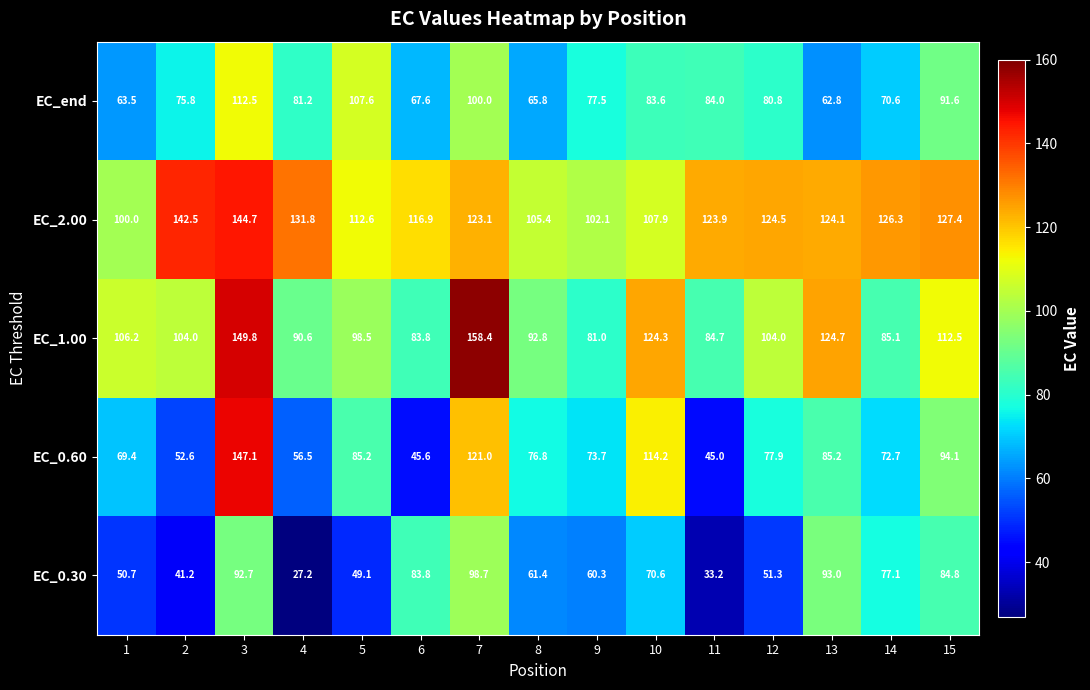

Where does the EC_0.60 series first go above 76?

3